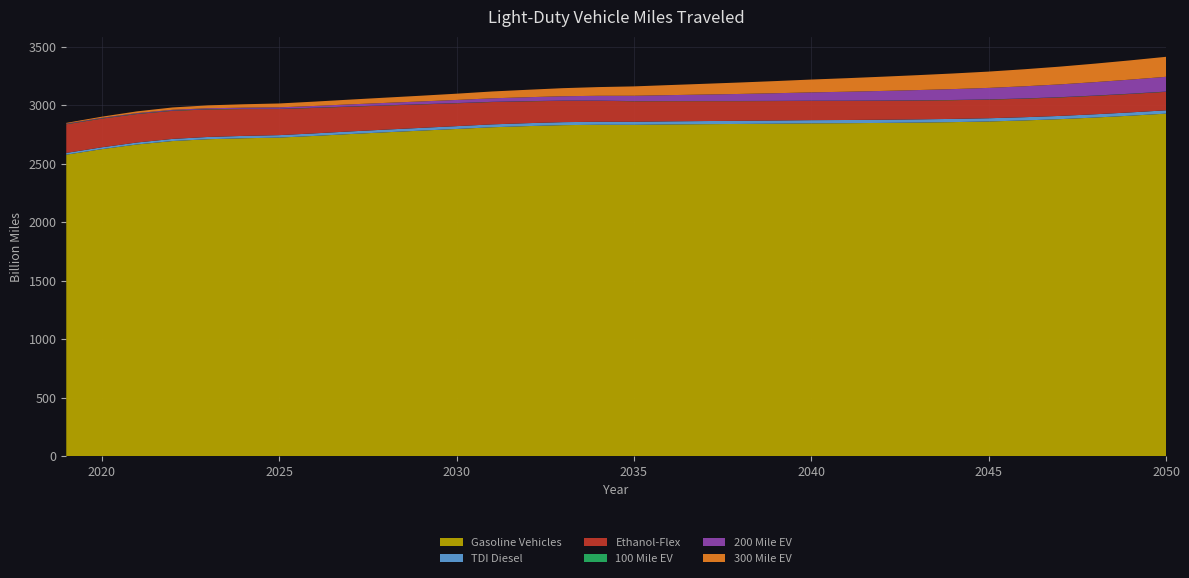

Reading left to right, list all the values displayed in this chart.

Gasoline Vehicles: 2576.9	2624.1	2664.5	2693.6	2709.0	2717.3	2722.9	2737.4	2753.2	2768.2	2782.4	2796.6	2811.2	2821.1	2829.3	2832.6	2831.9	2835.3	2837.7	2839.7	2842.0	2844.7	2846.0	2848.3	2851.3	2855.3	2860.7	2869.5	2880.4	2894.3	2910.2	2927.8
TDI Diesel: 15.1	15.8	16.9	18.2	19.4	20.2	21.0	21.7	22.4	23.1	23.6	24.2	24.7	25.1	25.5	25.9	26.1	26.4	26.6	26.8	27.0	27.2	27.3	27.4	27.4	27.5	27.5	27.6	27.8	27.9	28.1	28.3
Ethanol-Flex: 244.8	245.1	243.2	239.9	235.1	229.3	223.0	217.1	211.3	205.7	200.3	195.4	190.9	186.6	182.6	178.9	175.4	172.5	170.1	168.0	166.2	164.7	163.3	162.0	160.9	159.9	159.1	158.5	158.0	157.8	157.8	157.9
100 Mile EV: 2.4	2.4	2.4	2.4	2.3	2.2	2.1	2.0	1.9	1.8	1.8	1.7	1.6	1.5	1.5	1.4	1.4	1.4	1.4	1.5	1.5	1.5	1.6	1.7	1.7	1.8	1.8	1.9	2.0	2.0	2.1	2.1
200 Mile EV: 3.7	4.5	5.5	6.5	7.8	9.6	12.3	15.1	18.0	20.8	23.7	26.8	30.1	33.7	37.4	41.4	45.6	50.2	55.0	60.2	65.5	71.1	76.7	82.2	87.7	93.0	98.4	103.9	109.3	114.9	120.5	126.1
300 Mile EV: 5.6	9.5	14.8	20.0	24.8	29.2	33.2	37.0	40.9	44.8	48.9	53.4	58.4	63.6	69.0	74.5	80.1	86.0	91.9	97.9	103.8	109.8	115.7	121.6	127.5	133.5	139.4	145.6	151.8	158.2	164.6	171.1